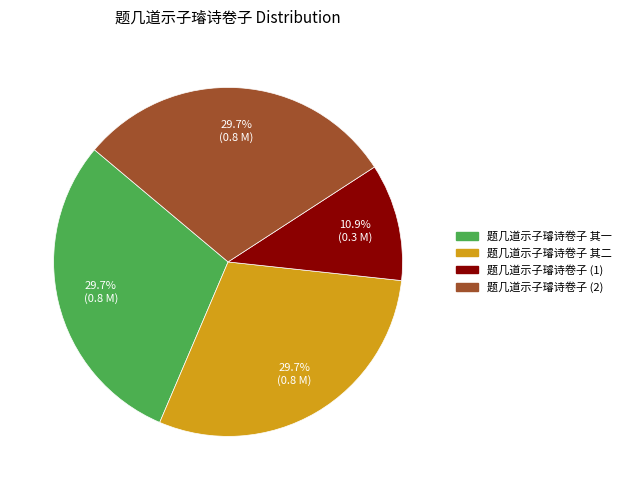

Is there a majority slice in this chart?

No